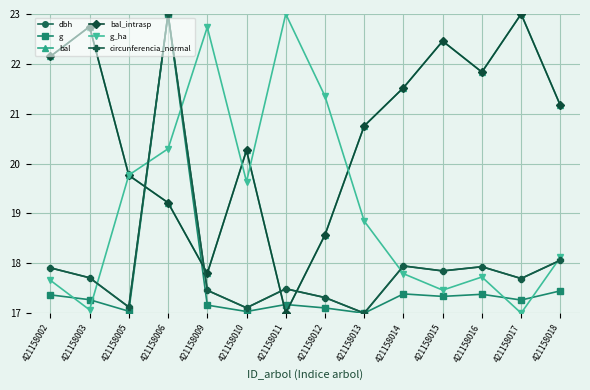

Does the chart display data point markers on the line(s)?

Yes